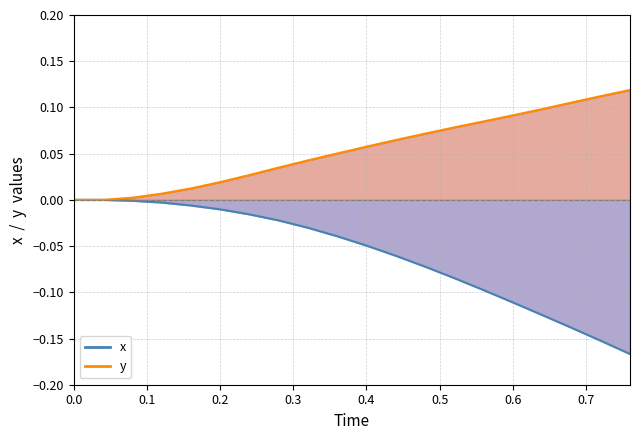

How many categories are shown in the chart?

20